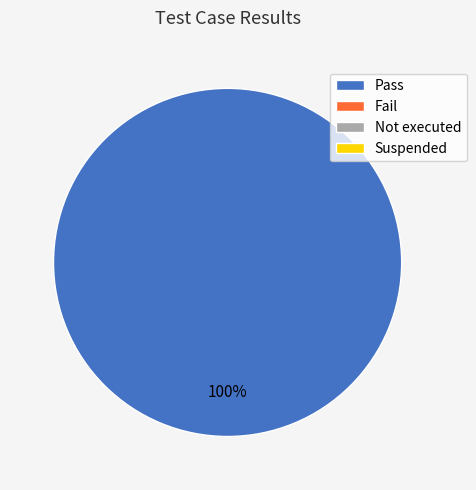

Is there a majority slice in this chart?

Yes